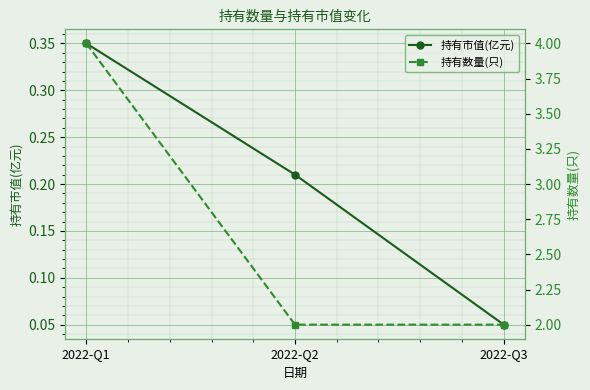

Count the number of categories in the chart.

3